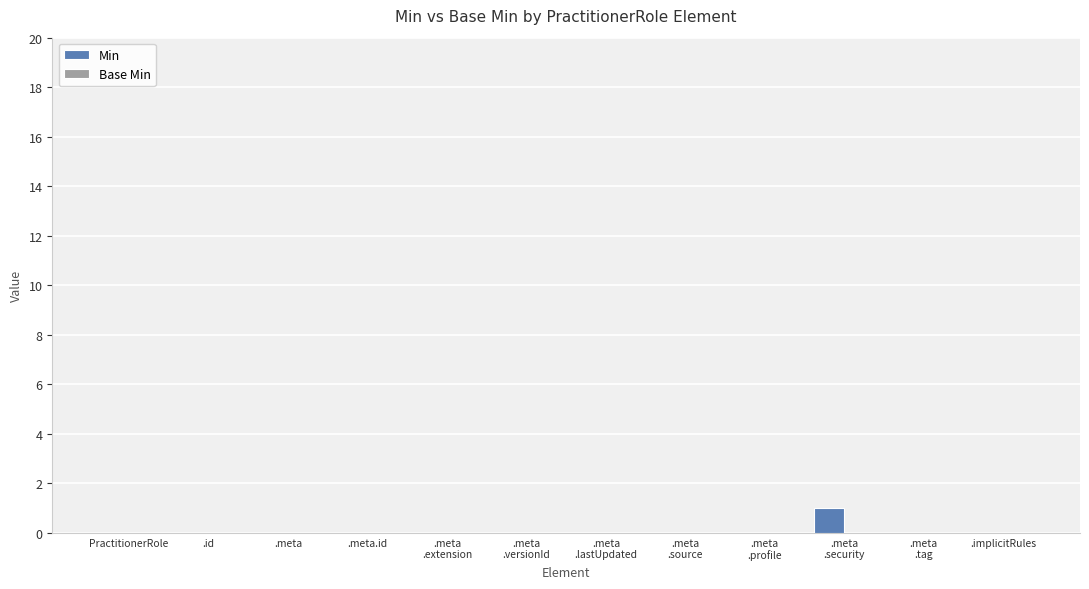

Is it true that the value at .implicitRules is 0?

True